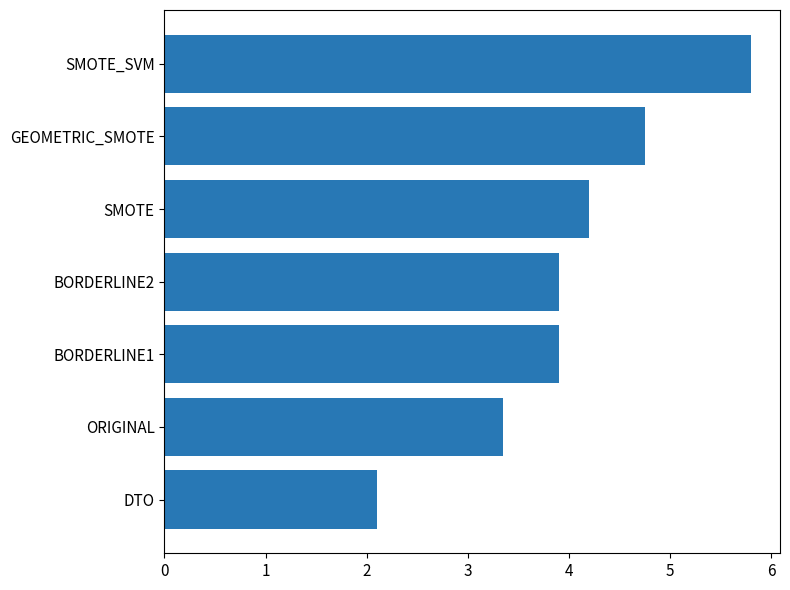

The chart shows a value of 3.9 at BORDERLINE1. True or false?

True